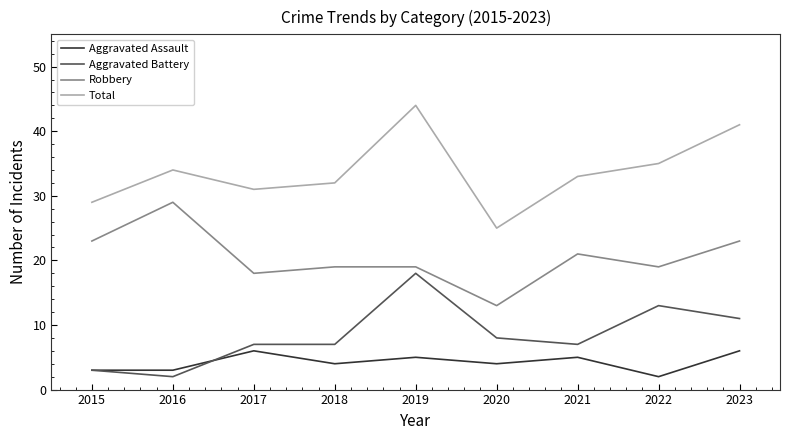

What is the difference between the maximum and minimum values in the Aggravated Battery series?

16